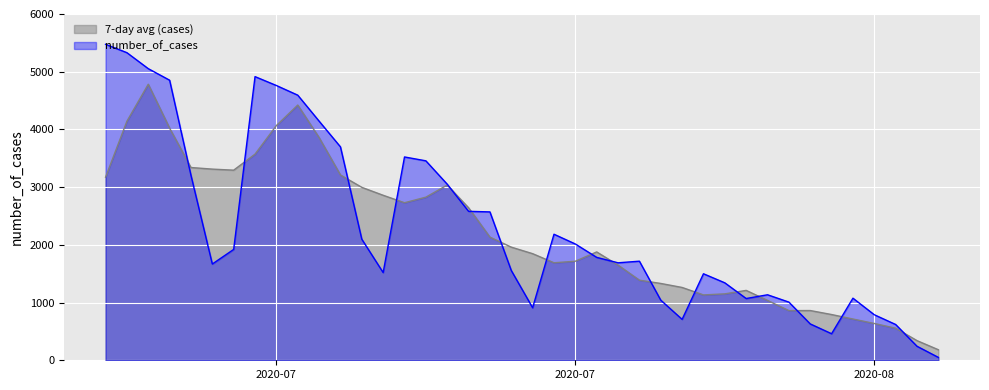

Is it true that the value at 3 is 365?

False